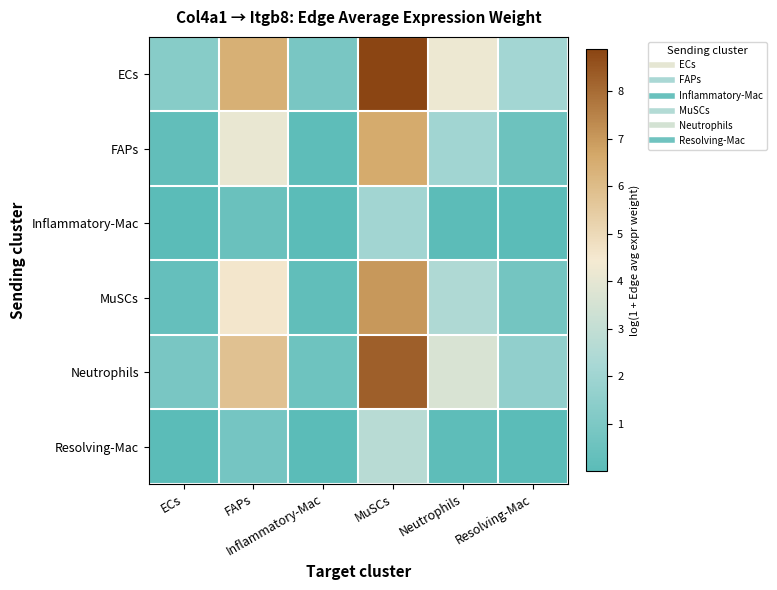

Which series has the widest spread of values?

ECs